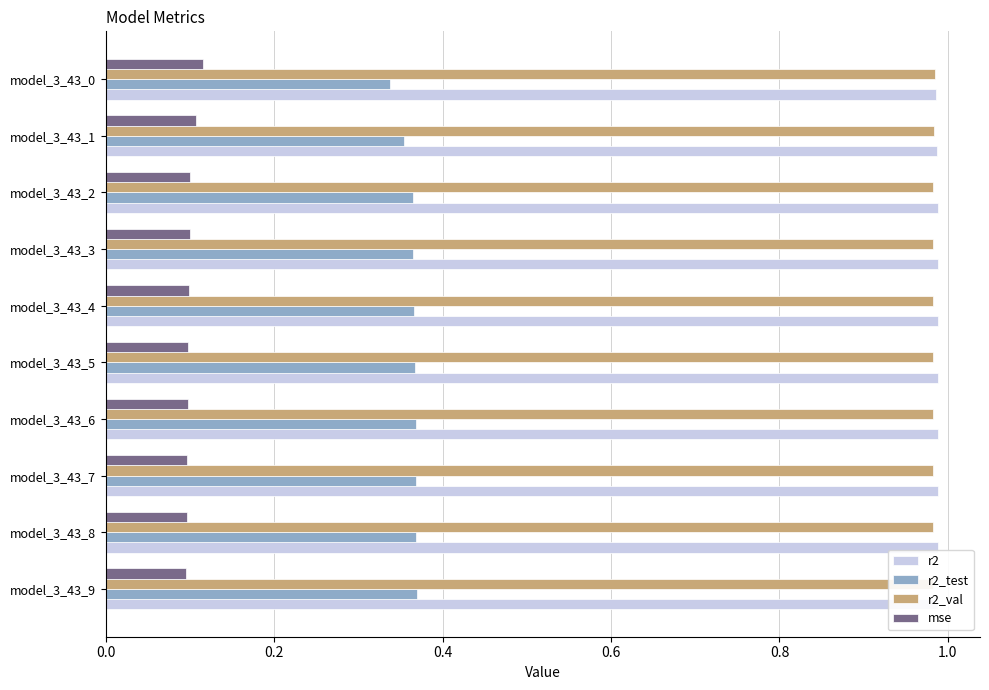

What is the label of the 1st bar from the right?

9